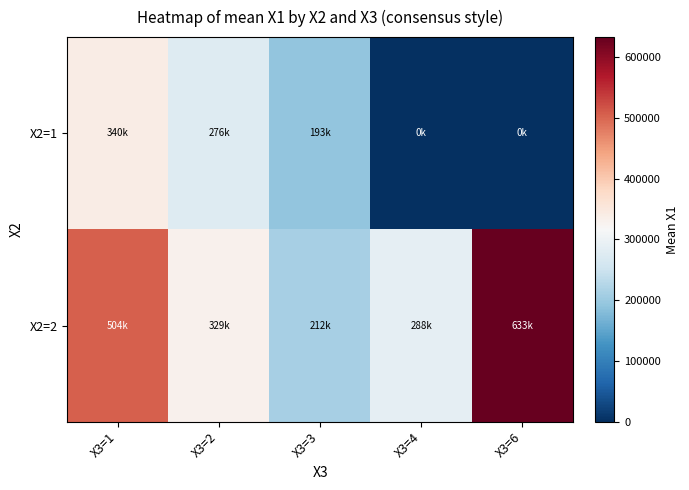

Rank the series by their average value, from highest to lowest.

X2=2, X2=1